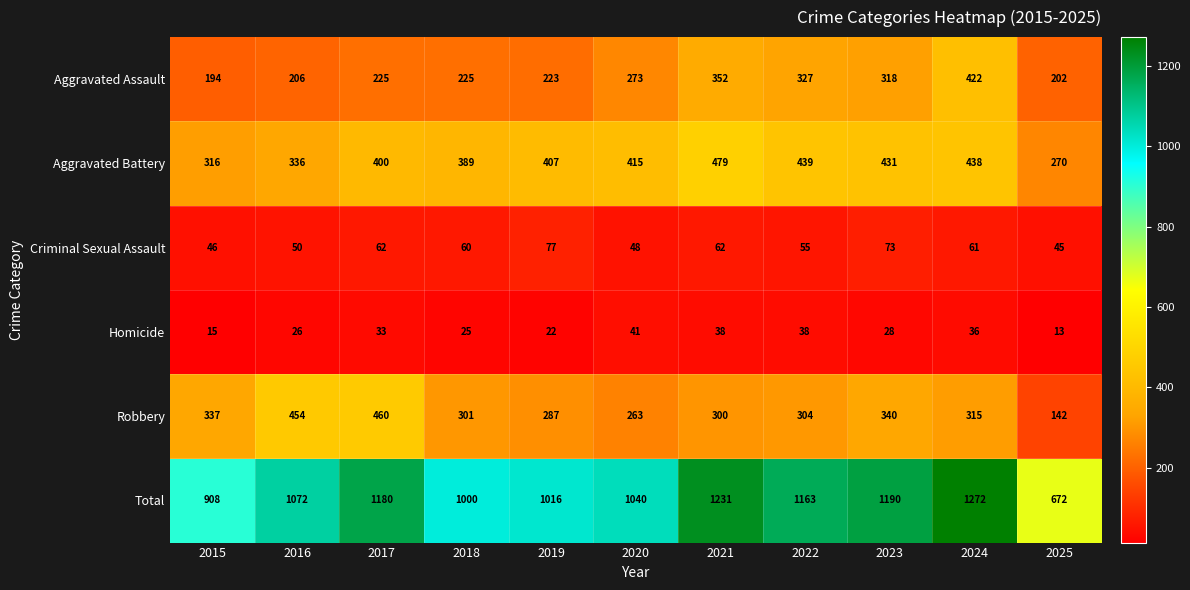

What is the difference between the maximum and minimum values in the Homicide series?

28